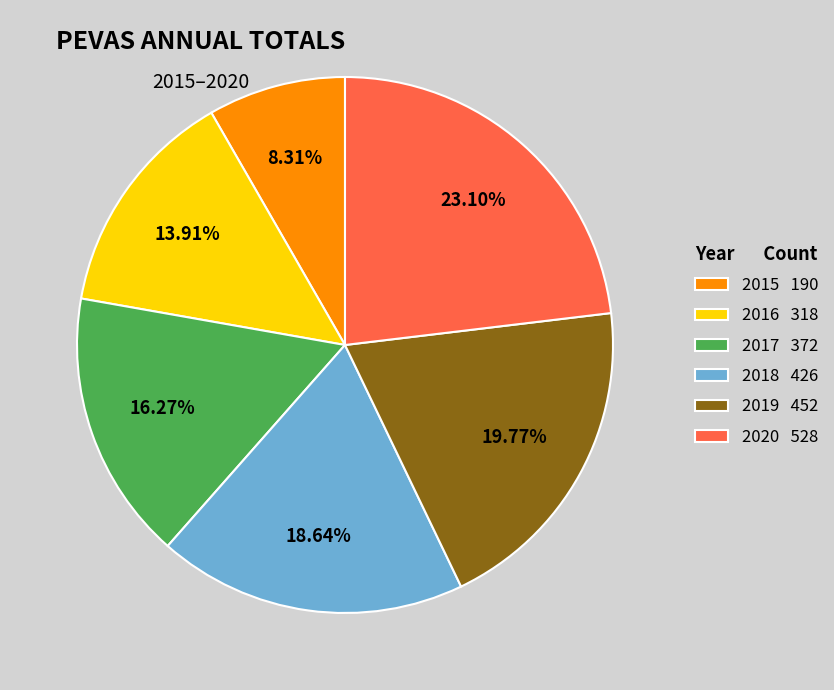

To the nearest percent, what is the combined percentage of 2019 and 2018?

38%